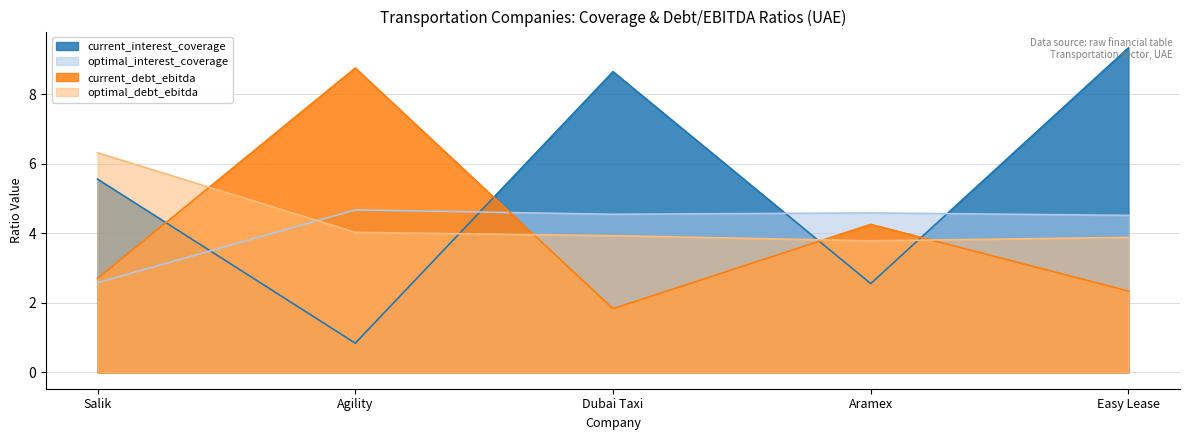

What is the difference between the highest and lowest values at Easy Lease?

7.0